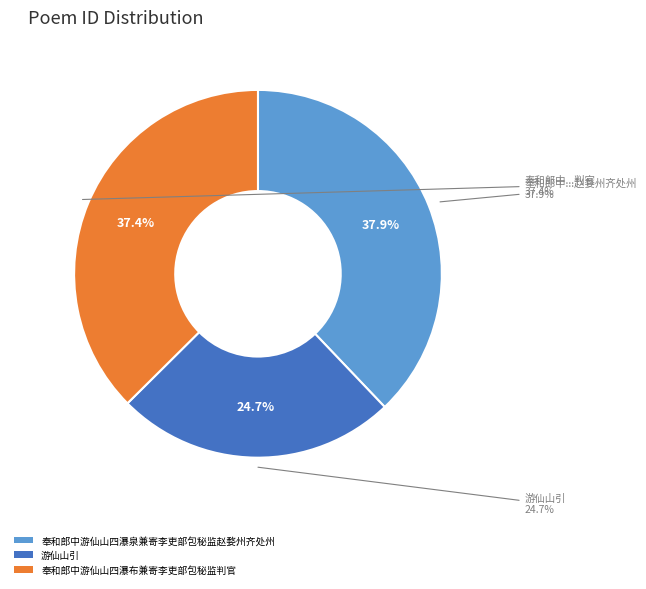

The 奉和郎中游仙山四瀑布兼寄李吏部包秘监判官 slice represents 37% of the pie. True or false?

True